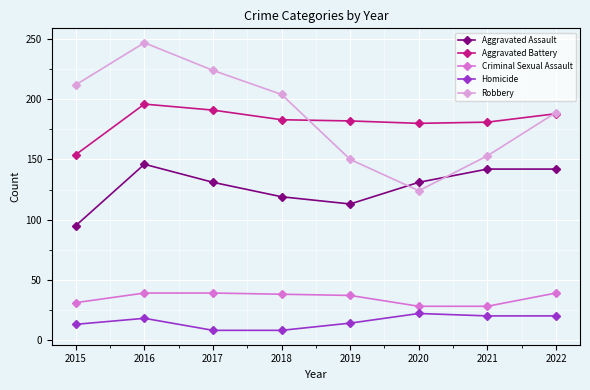

True or false: Homicide has a value of 5 at 2016.

False